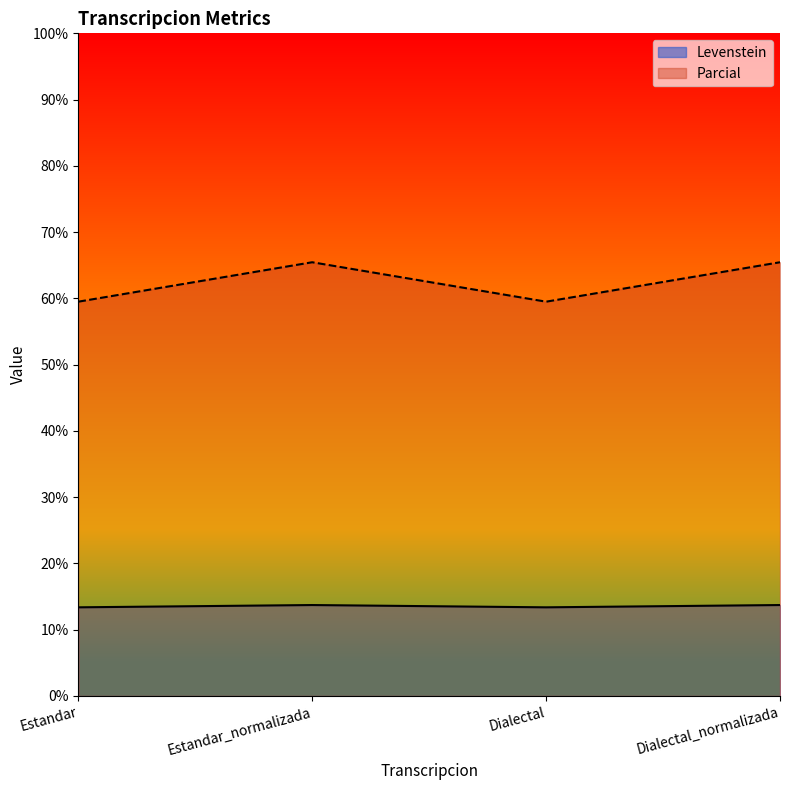

Is it true that Levenstein equals 13.4 at Dialectal?

True